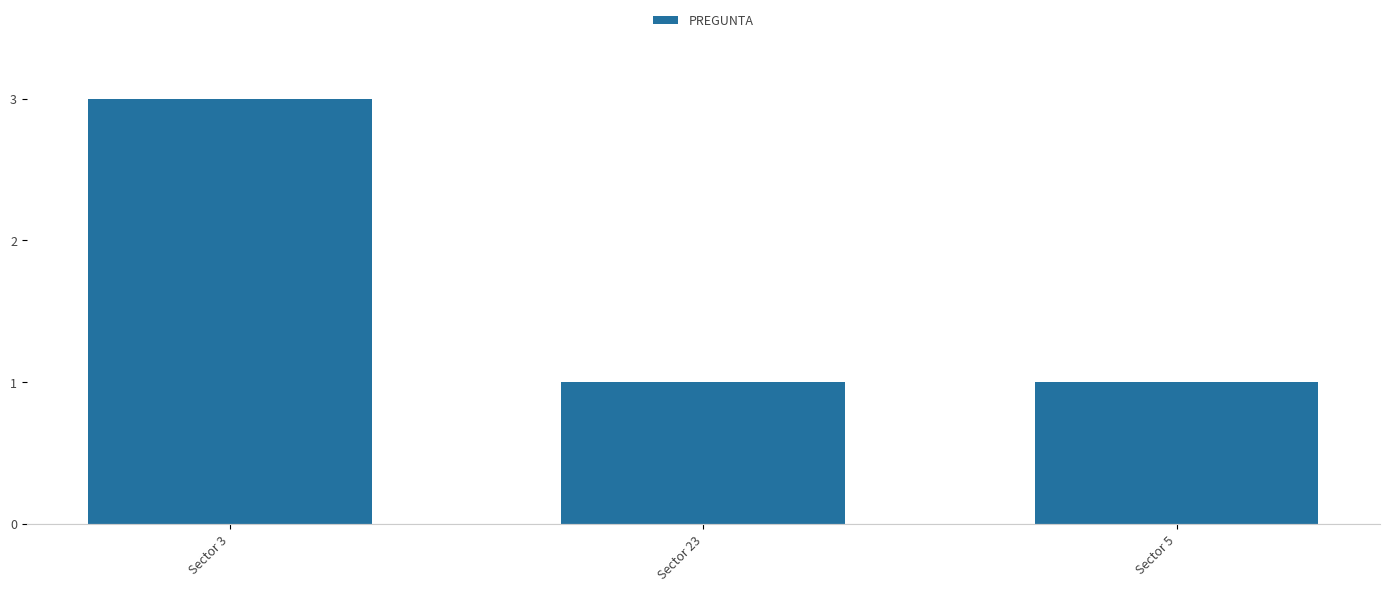

What position from the left is Sector 23?

2